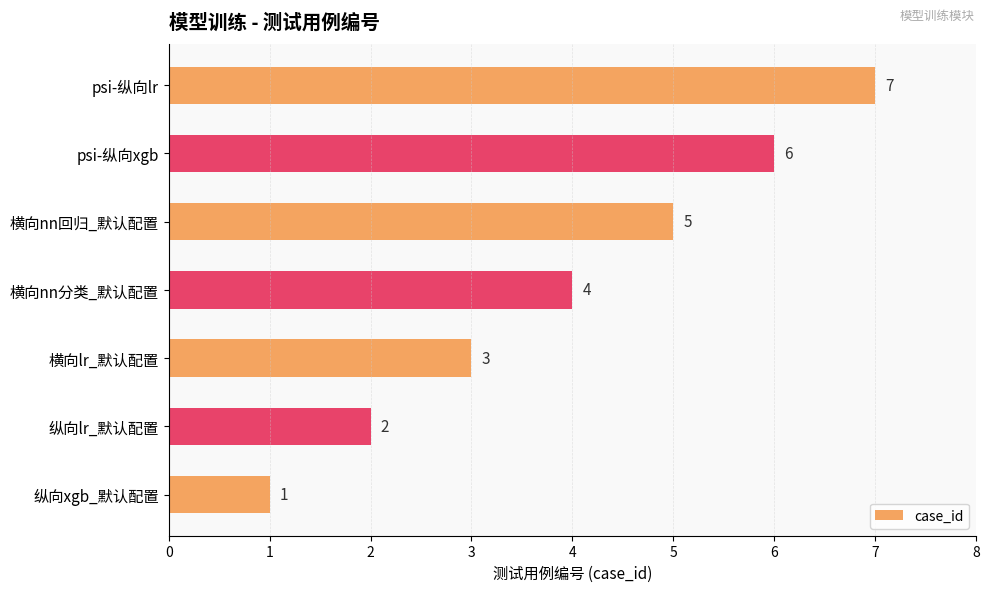

Rank the categories by value from lowest to highest.

纵向xgb_默认配置, 纵向lr_默认配置, 横向lr_默认配置, 横向nn分类_默认配置, 横向nn回归_默认配置, psi-纵向xgb, psi-纵向lr